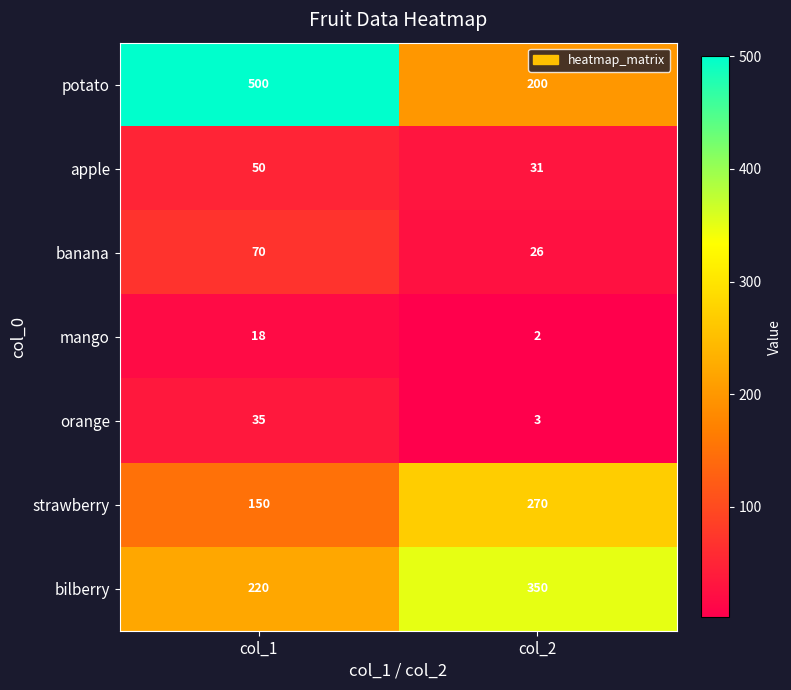

Reading left to right, list all the values displayed in this chart.

potato: col_1=500	col_2=200
apple: col_1=50	col_2=31
banana: col_1=70	col_2=26
mango: col_1=18	col_2=2
orange: col_1=35	col_2=3
strawberry: col_1=150	col_2=270
bilberry: col_1=220	col_2=350